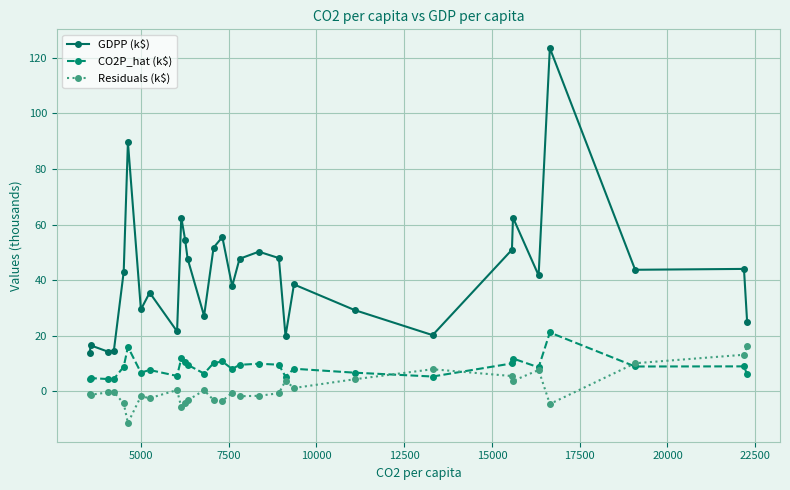

Which series has the largest range (max minus min)?

GDPP (k$)